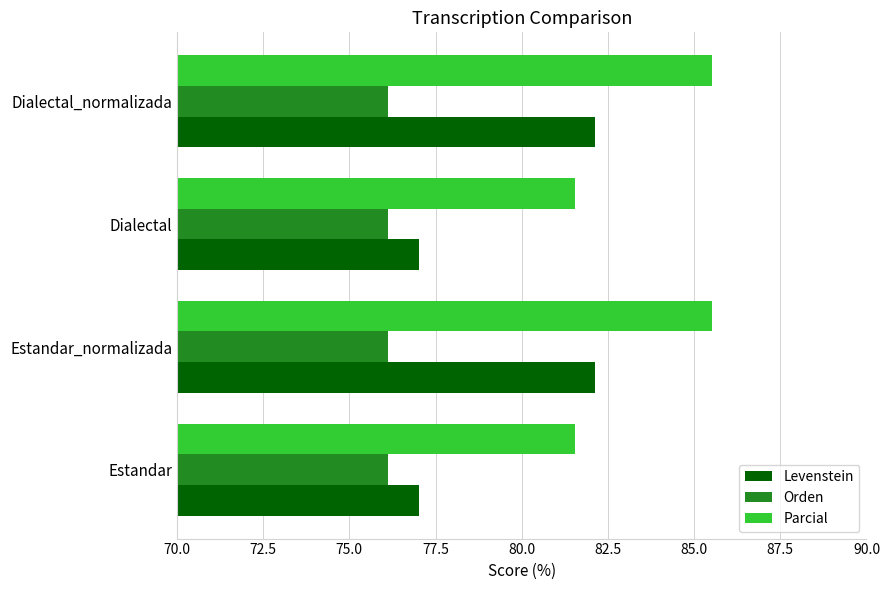

Which series has the largest total across all categories?

Parcial